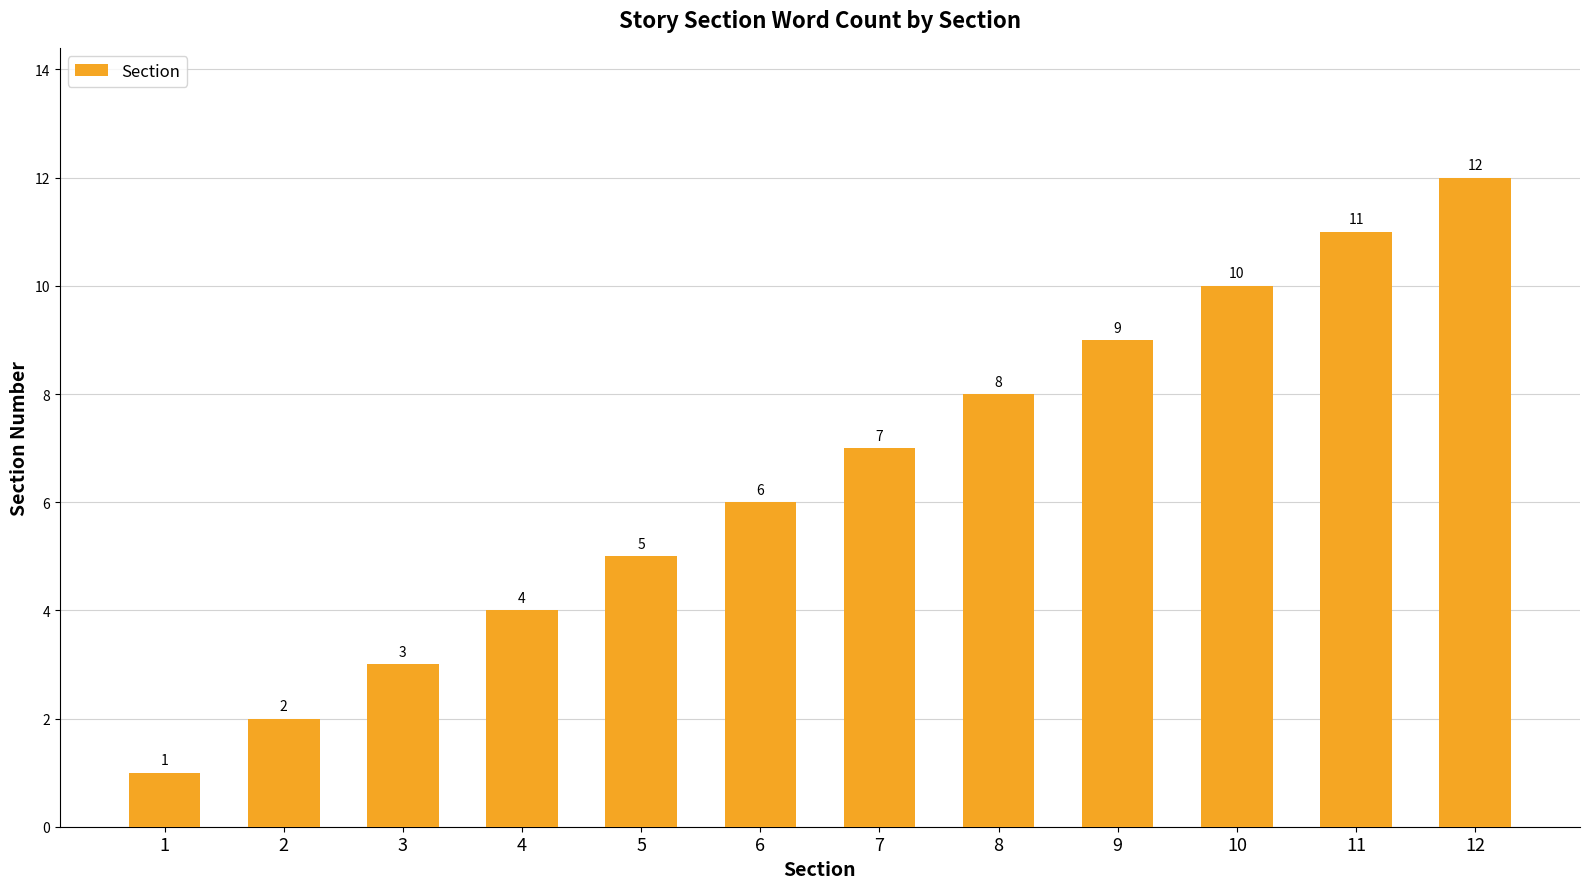

List the labels in order of value, largest first.

12, 11, 10, 9, 8, 7, 6, 5, 4, 3, 2, 1